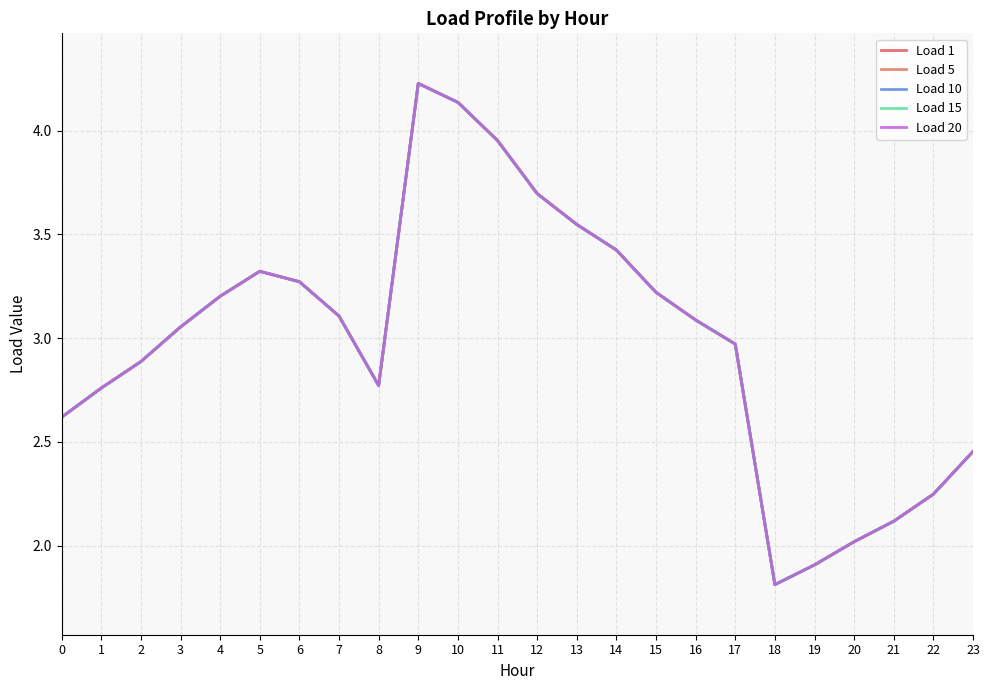

What is the difference between the second highest and minimum values in the Load 5 series?

2.3